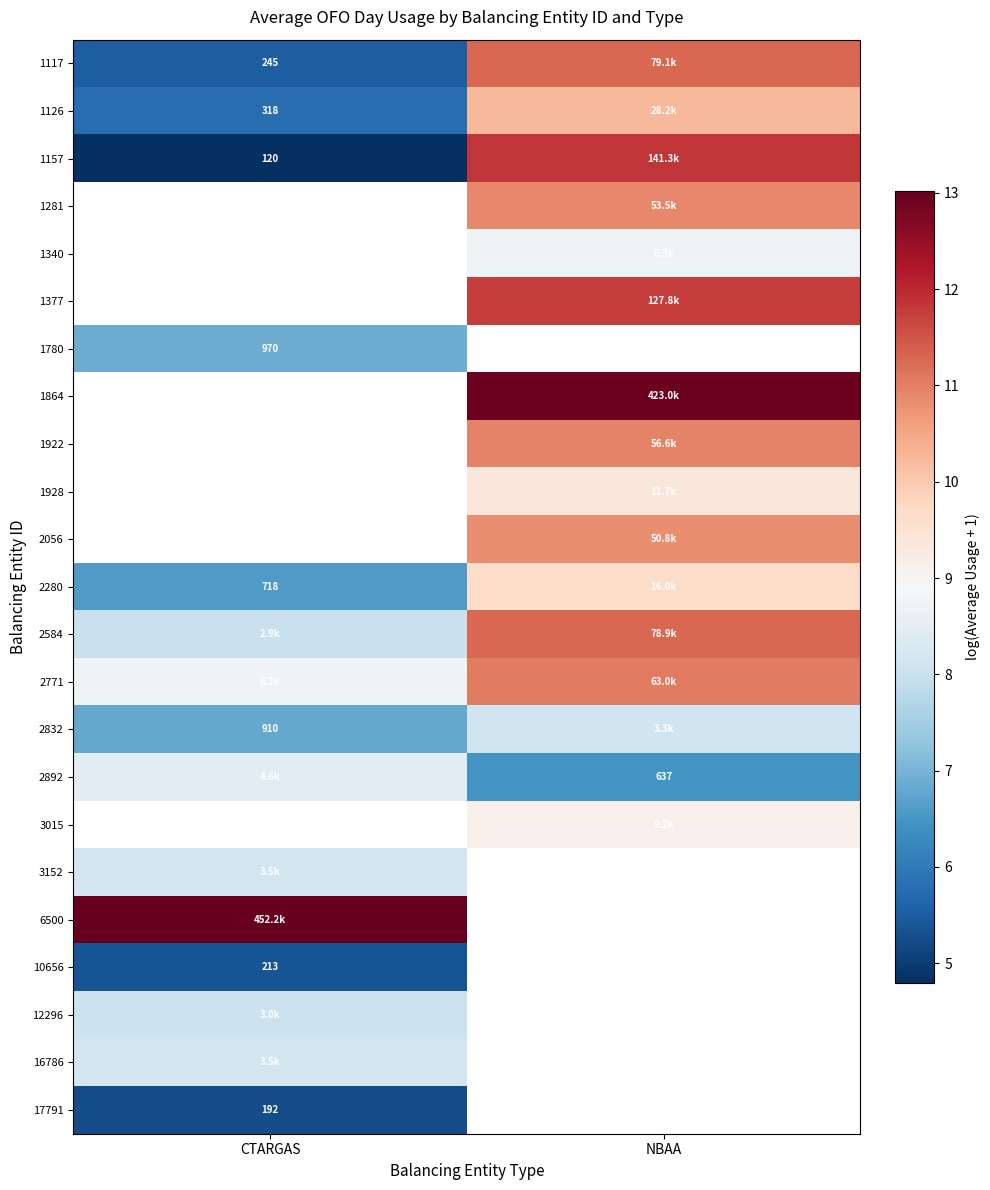

Which has a higher value, CTARGAS or NBAA?

NBAA